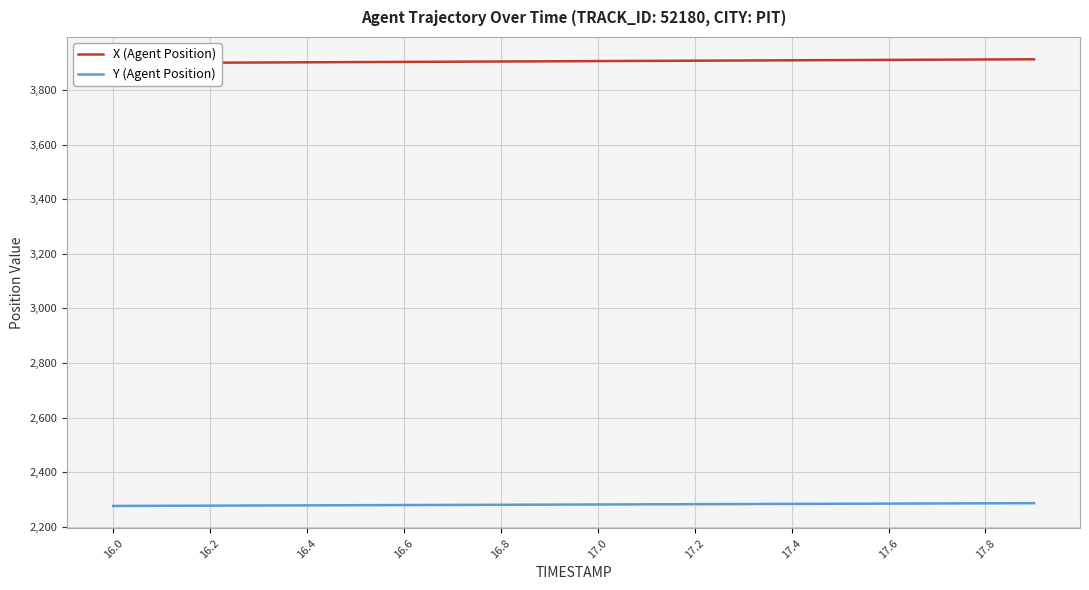

Does the chart display data point markers on the line(s)?

No